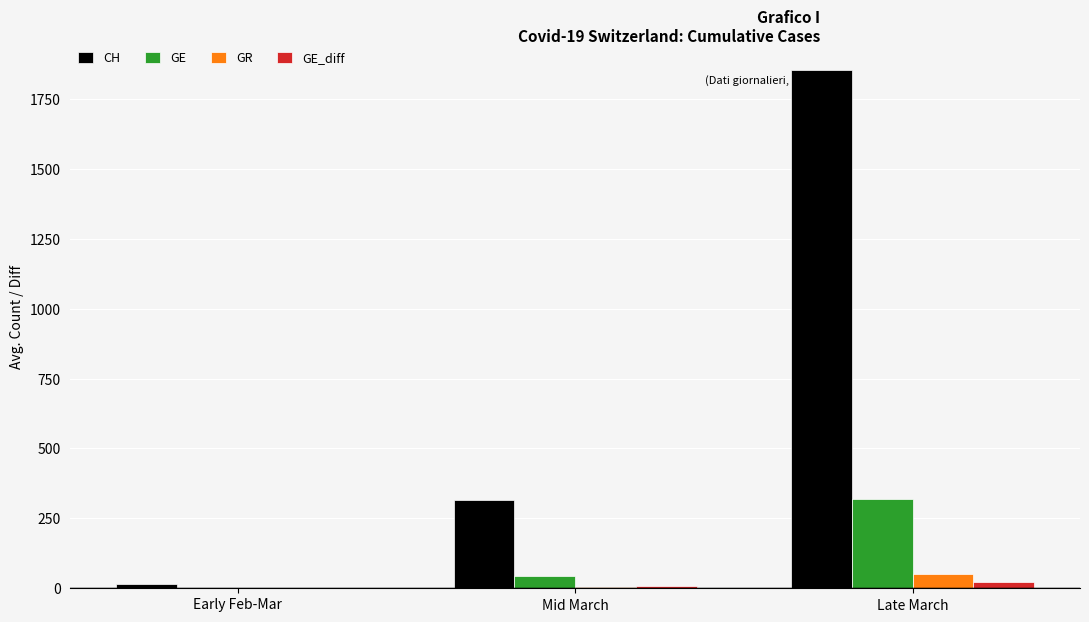

Between Mid March and Late March, which series saw the biggest shift?

CH